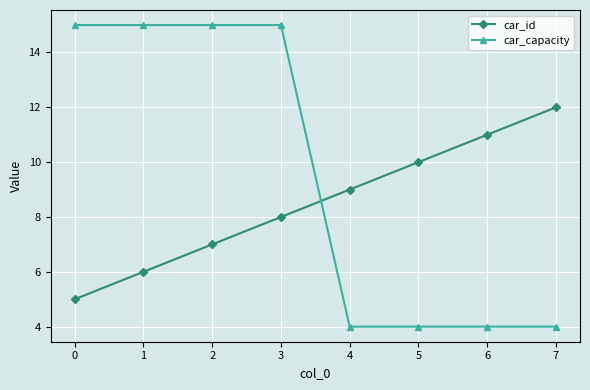

What is the difference between the second highest and minimum values in the car_id series?

6